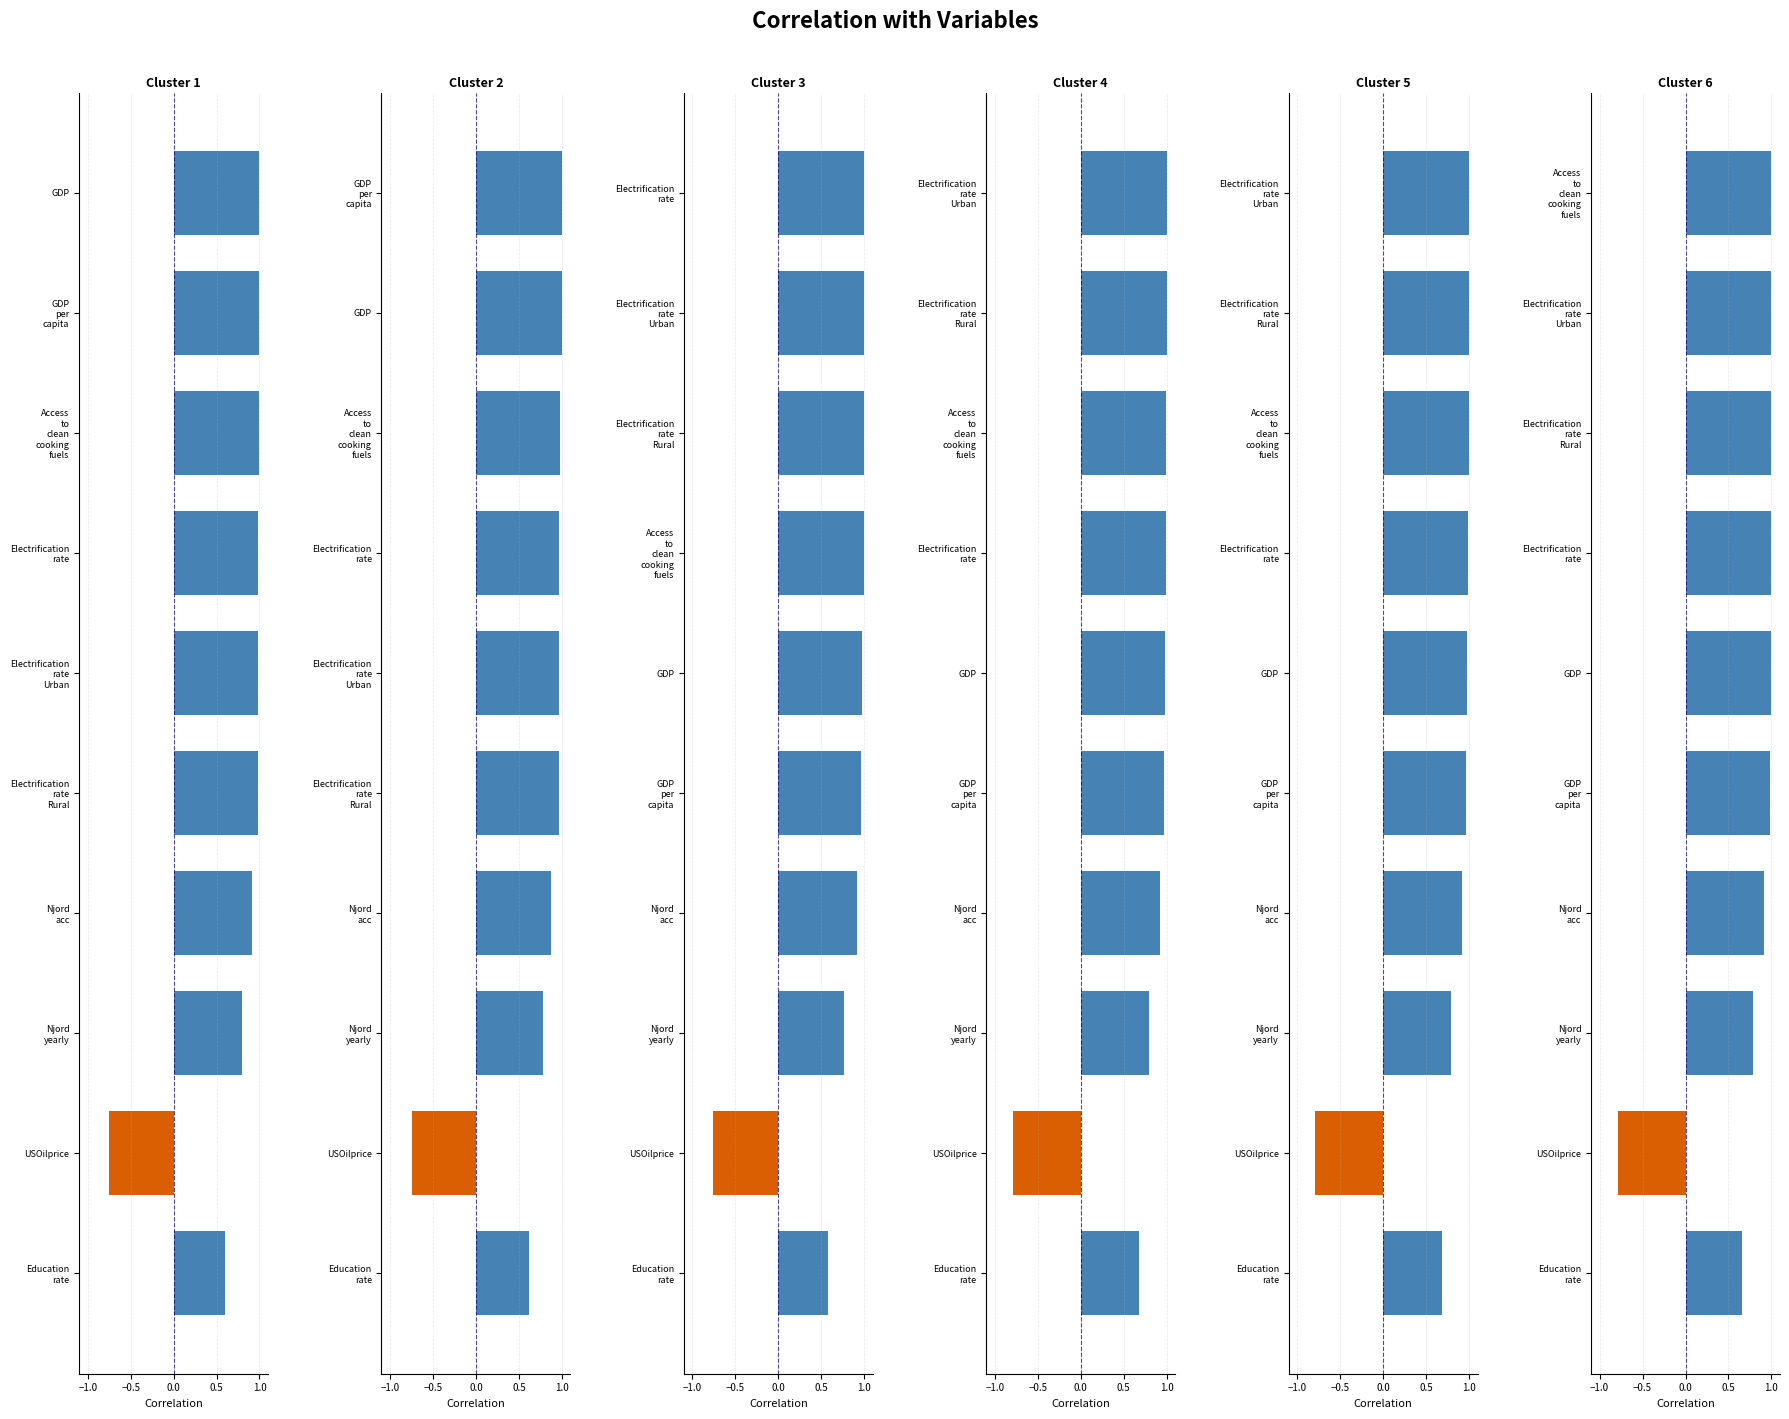

Does the chart contain stacked bars?

No